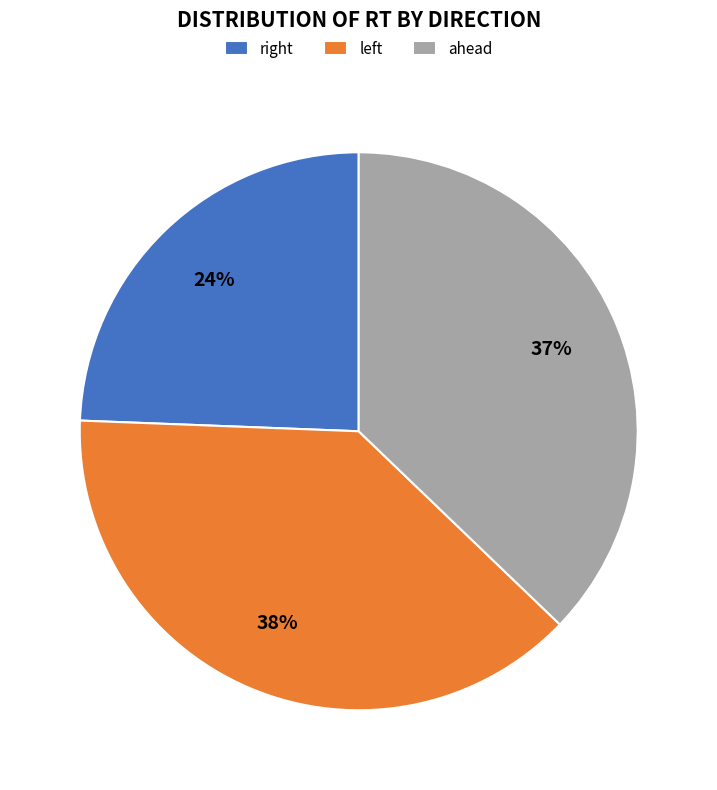

Count the number of slices in the pie.

3